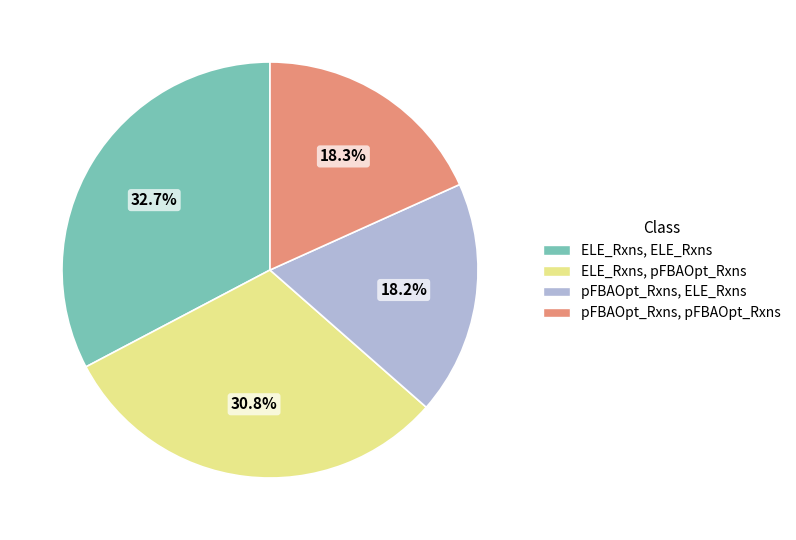

Is there any slice that represents more than half of the pie?

No